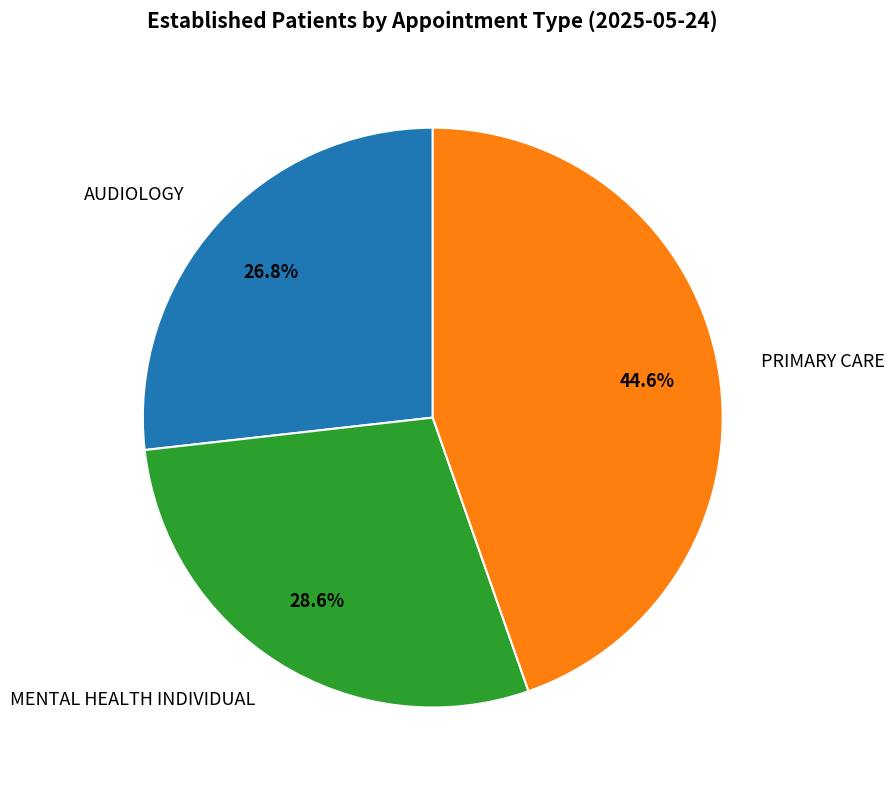

To the nearest percent, what is the difference between the largest and smallest slice percentages?

18%